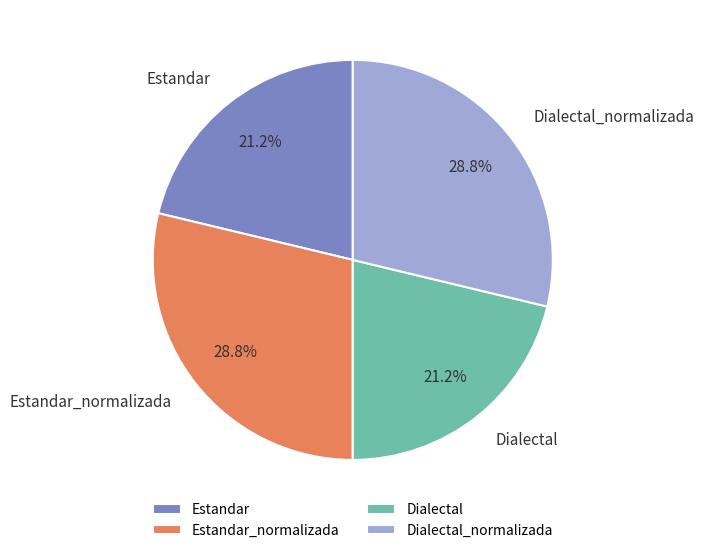

Approximately how many times larger is the value at Dialectal_normalizada compared to Dialectal?

1.4